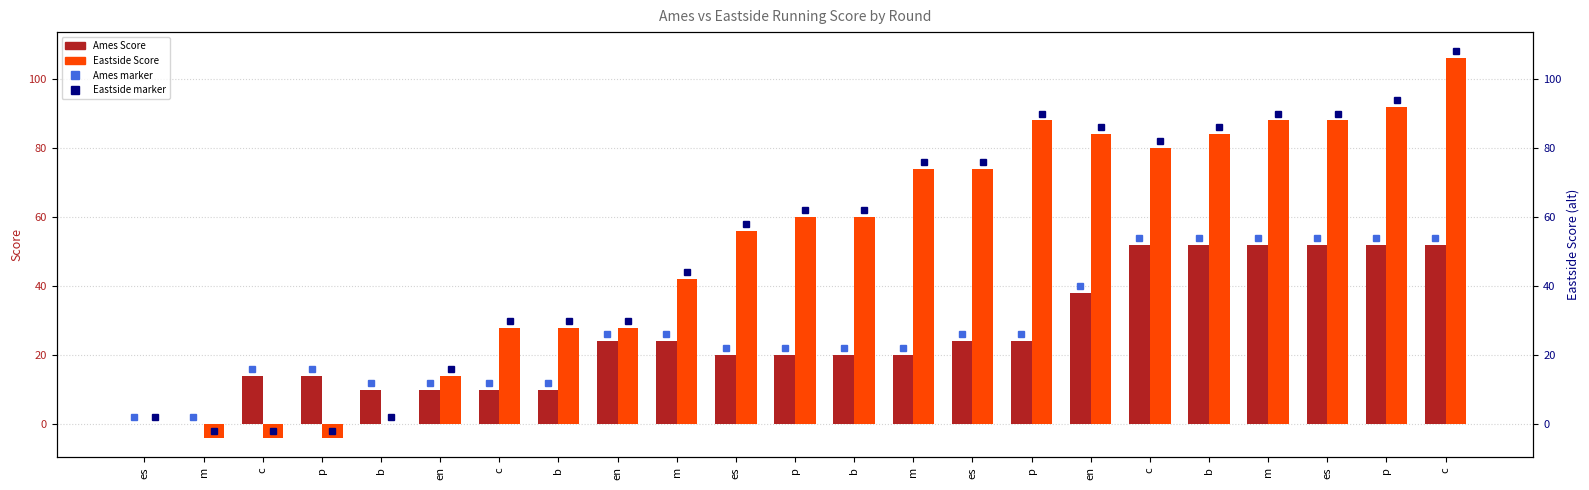

Count the number of categories in the chart.

23